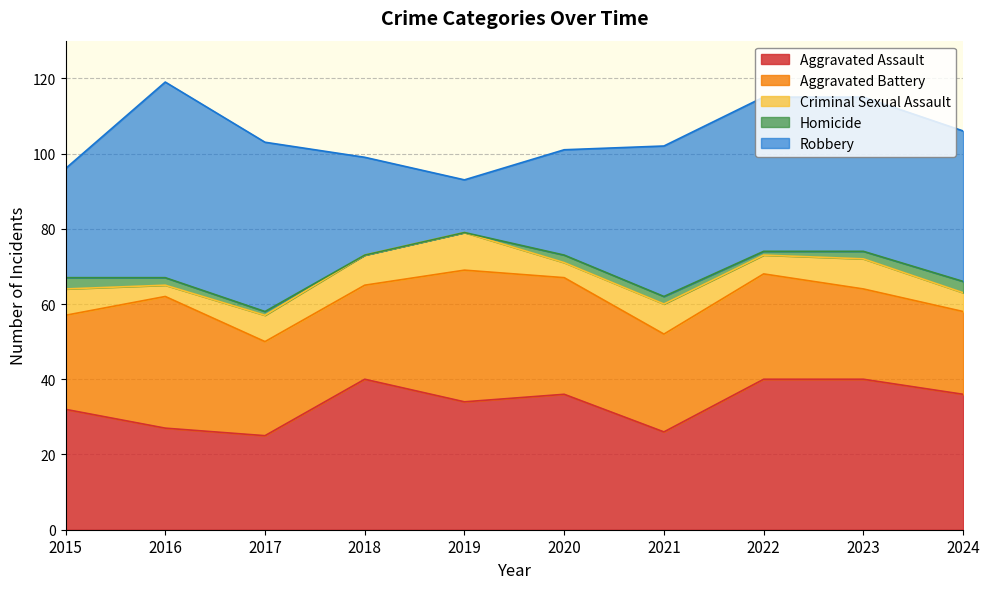

Reading right to left, transcribe all the data shown in this chart.

Aggravated Assault: 2024=36	2023=40	2022=40	2021=26	2020=36	2019=34	2018=40	2017=25	2016=27	2015=32
Aggravated Battery: 2024=22	2023=24	2022=28	2021=26	2020=31	2019=35	2018=25	2017=25	2016=35	2015=25
Criminal Sexual Assault: 2024=5	2023=8	2022=5	2021=8	2020=4	2019=10	2018=8	2017=7	2016=3	2015=7
Homicide: 2024=3	2023=2	2022=1	2021=2	2020=2	2019=0	2018=0	2017=1	2016=2	2015=3
Robbery: 2024=40	2023=41	2022=41	2021=40	2020=28	2019=14	2018=26	2017=45	2016=52	2015=29